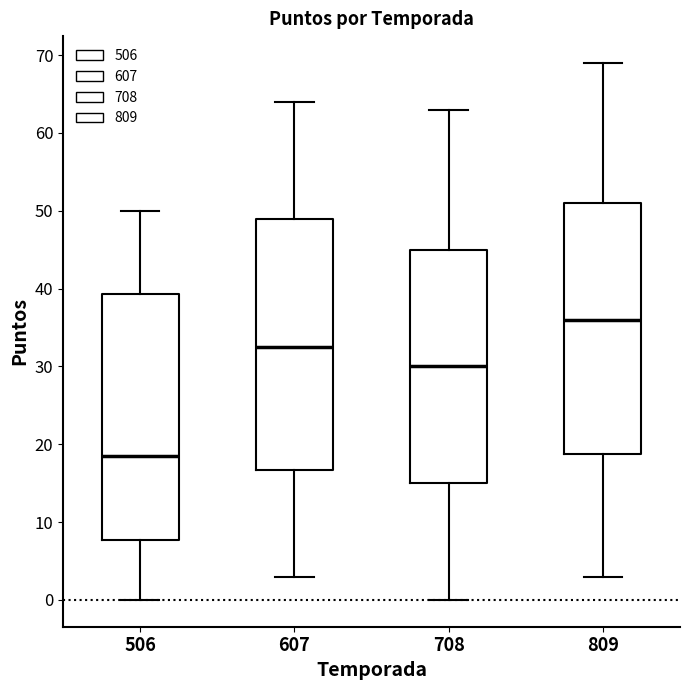

Which box's median line is the highest?

809